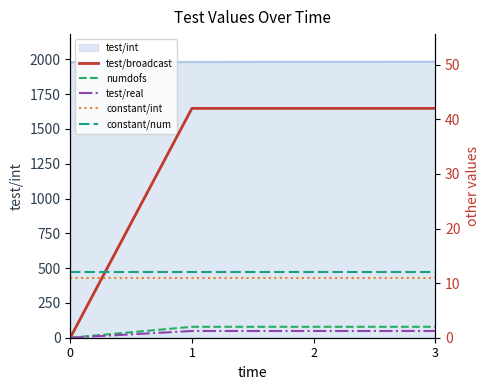

How many data points in test/real are above 1?

3